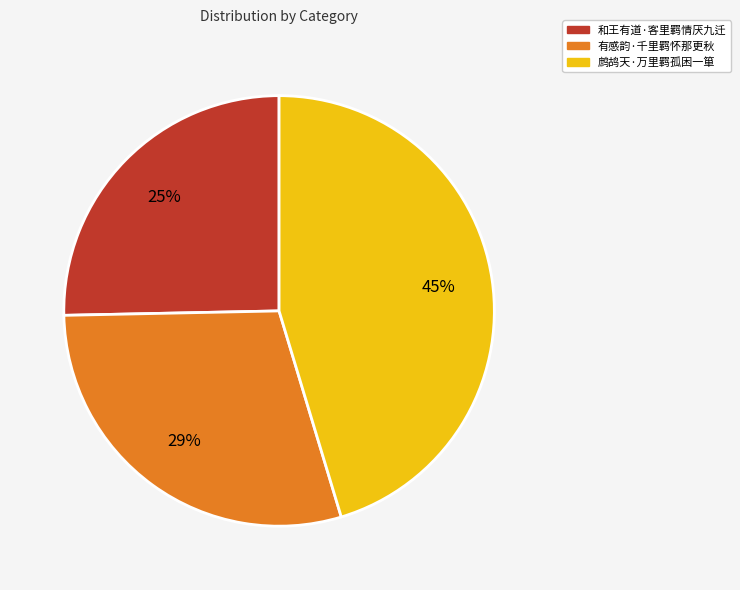

How many slices are in this pie chart?

3